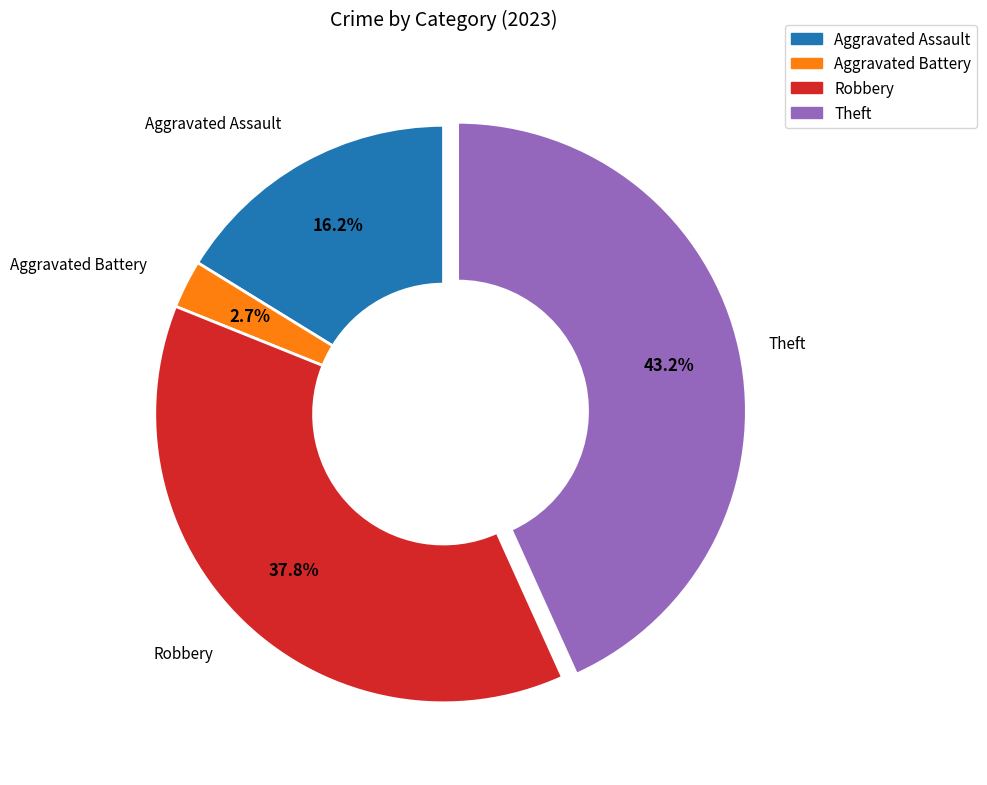

Is there any slice that represents more than half of the pie?

No